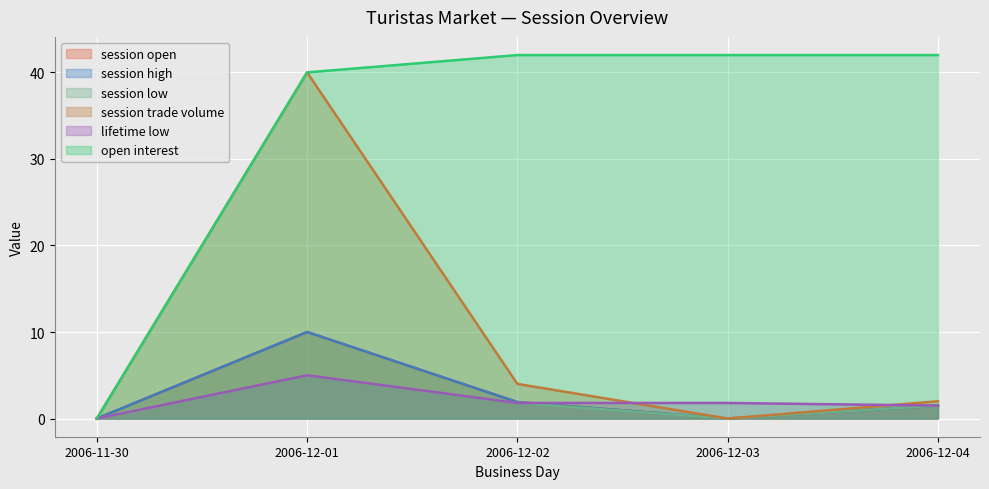

What is the sum of the open interest values at 2006-11-30 and 2006-12-04?

42.0